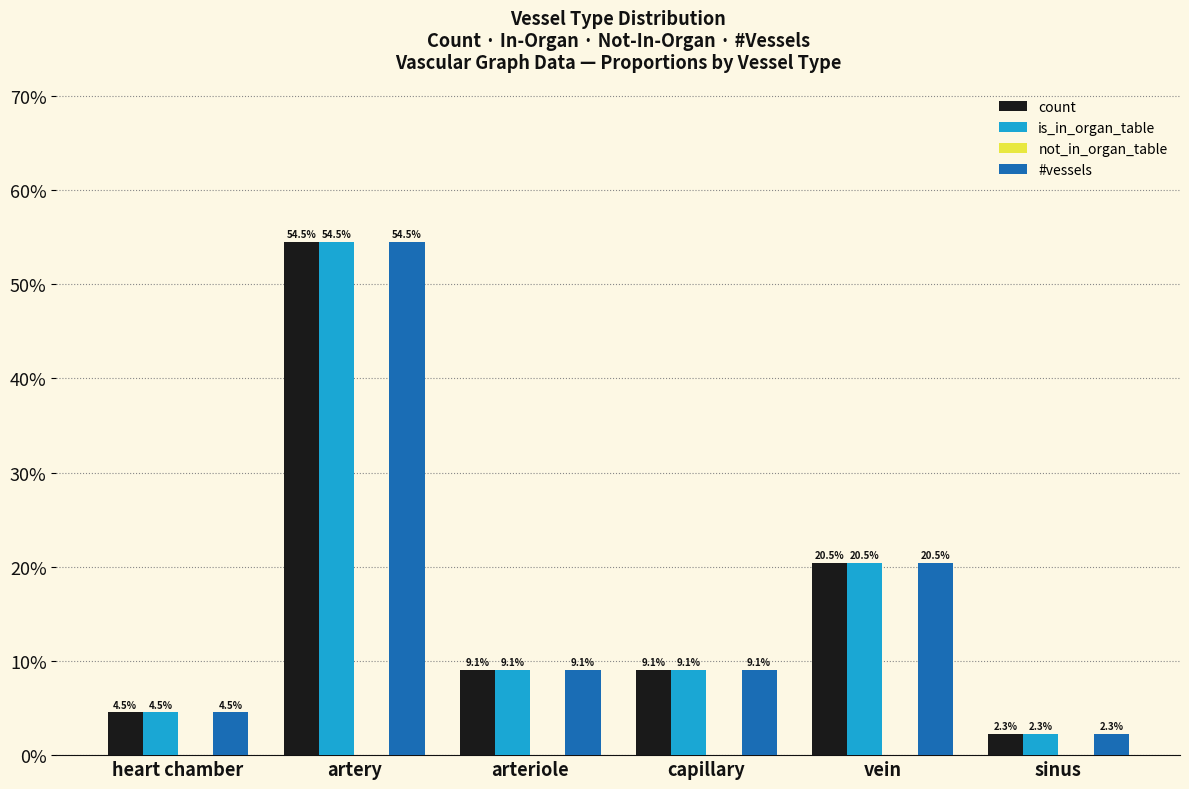

Does the chart contain any negative values?

No